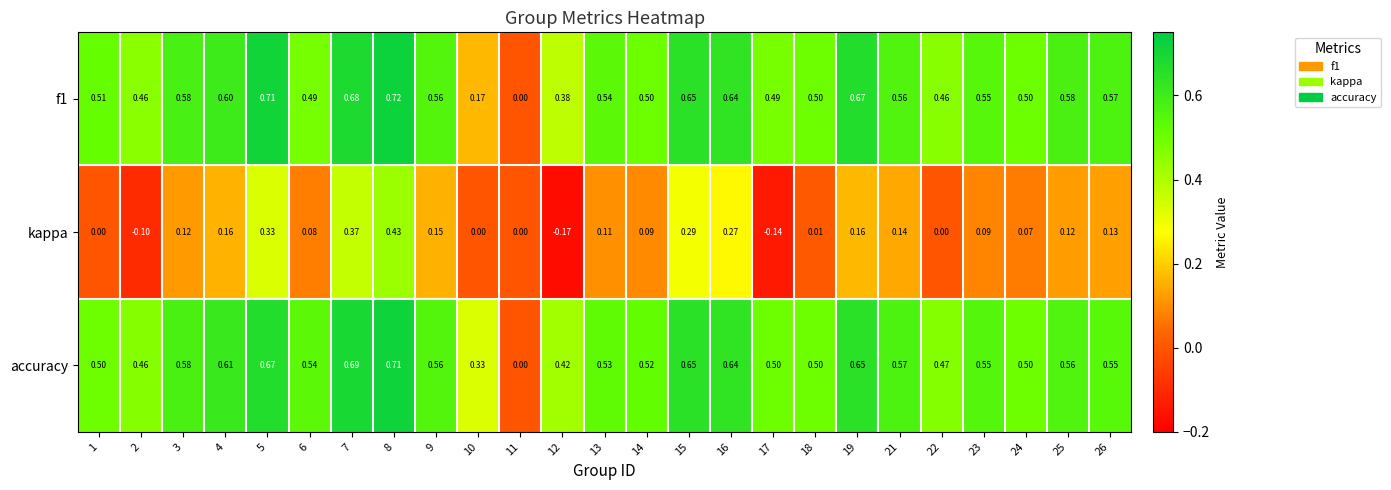

List the series in order of their peak value, lowest first.

kappa, accuracy, f1